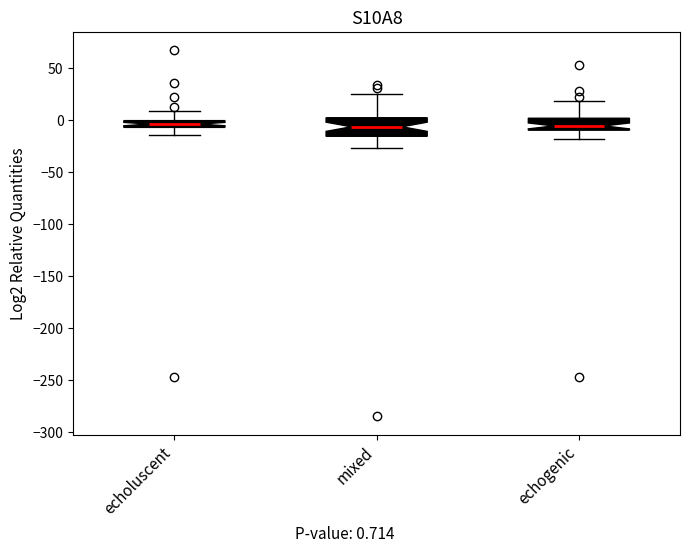

Which box is the tallest, from its lower edge to its upper edge?

mixed